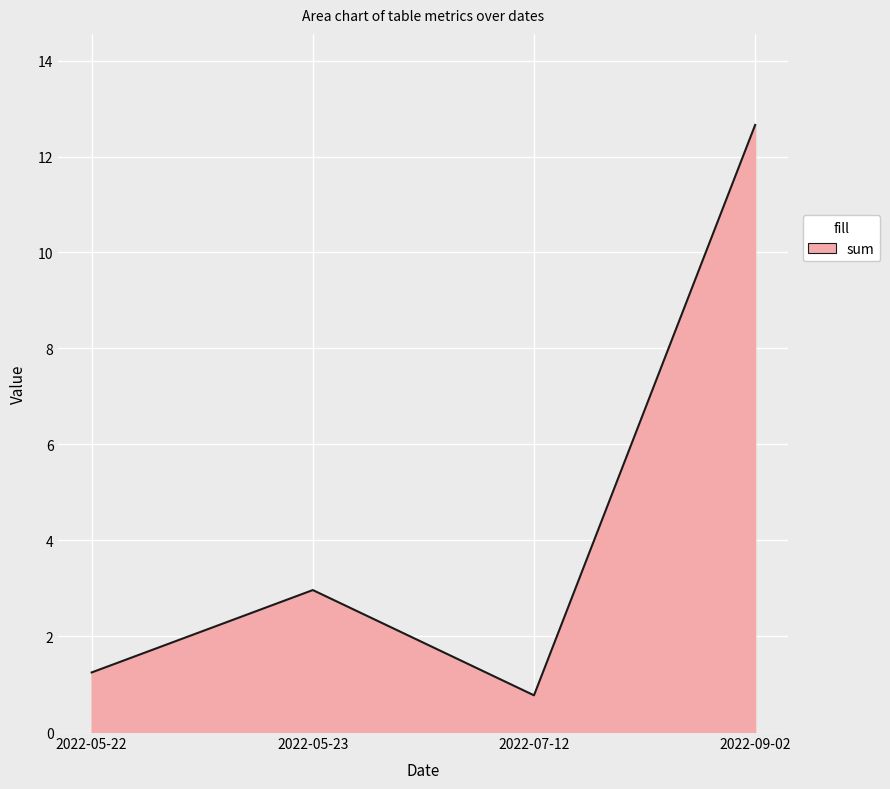

What value does the data have at 2022-09-02?

12.7